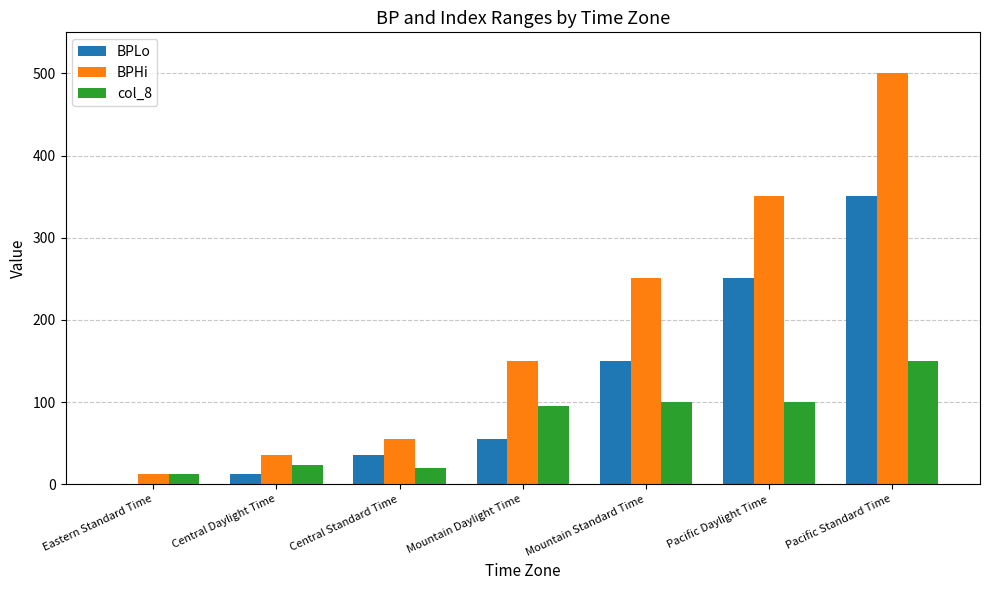

Reading right to left, extract all data points from this chart.

BPLo: Pacific Standard Time=350.5	Pacific Daylight Time=250.5	Mountain Standard Time=150.5	Mountain Daylight Time=55.5	Central Standard Time=35.5	Central Daylight Time=12.1	Eastern Standard Time=0.0
BPHi: Pacific Standard Time=500.4	Pacific Daylight Time=350.4	Mountain Standard Time=250.4	Mountain Daylight Time=150.4	Central Standard Time=55.4	Central Daylight Time=35.4	Eastern Standard Time=12.0
col_8: Pacific Standard Time=149.9	Pacific Daylight Time=99.9	Mountain Standard Time=99.9	Mountain Daylight Time=94.9	Central Standard Time=19.9	Central Daylight Time=23.3	Eastern Standard Time=12.0